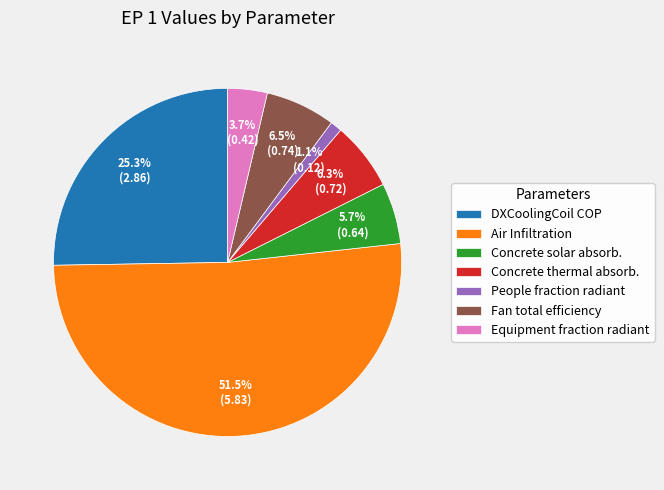

Which category accounts for the majority?

Air Infiltration